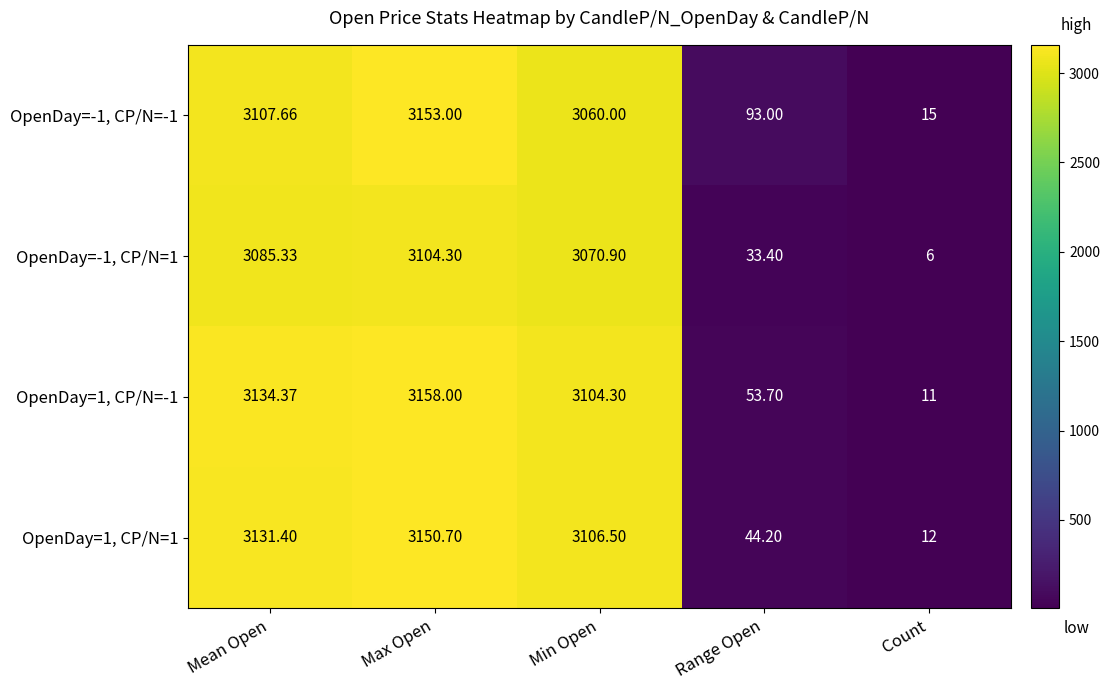

Which category has the highest value in the OpenDay=-1, CP/N=-1 series?

Max Open